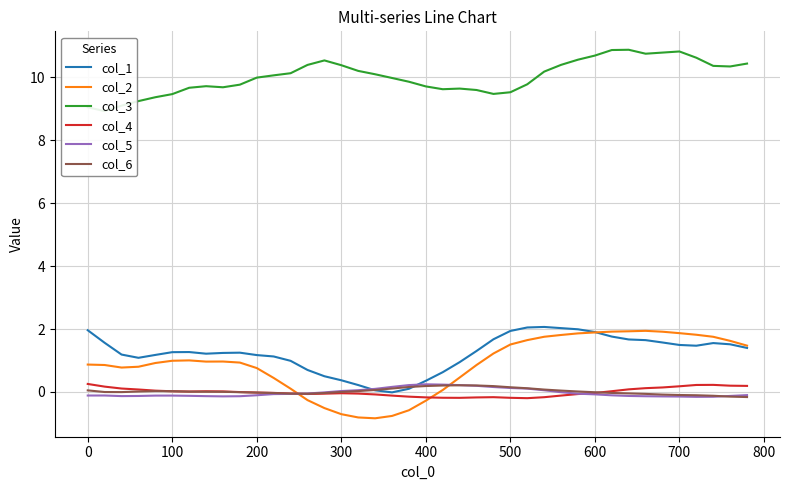

After their last crossing, which series has the higher values: col_6 or col_2?

col_2